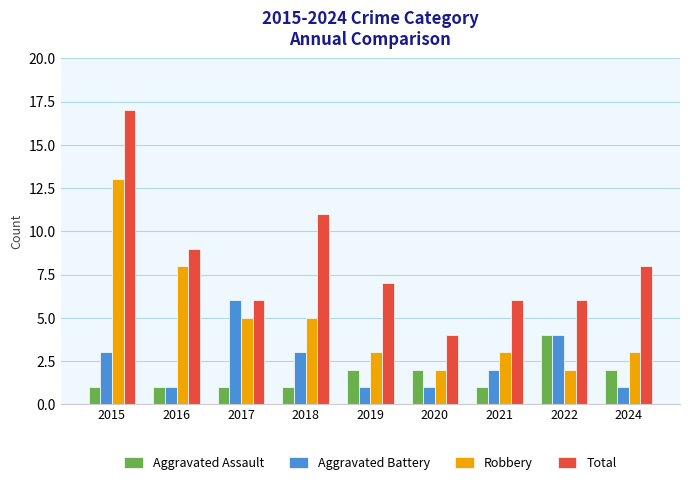

Between 2018 and 2024, which series saw the biggest shift?

Total